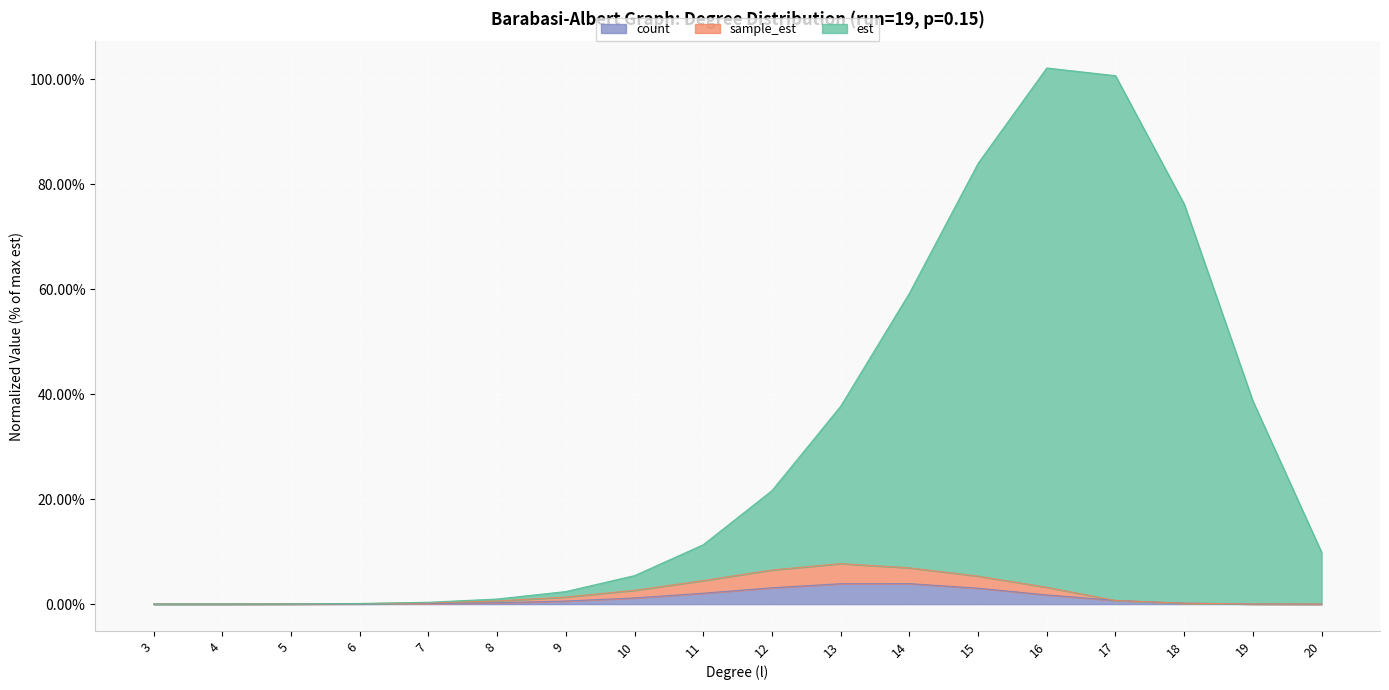

In sample_est, how many points are higher than both neighbors (excluding endpoints)?

1